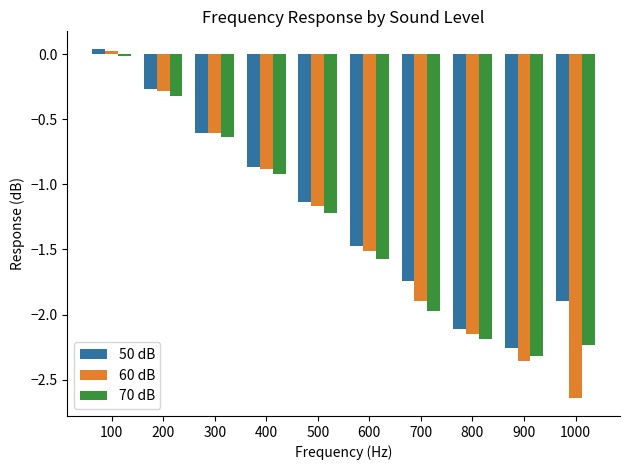

Which label corresponds to the smallest value in the chart?

1000